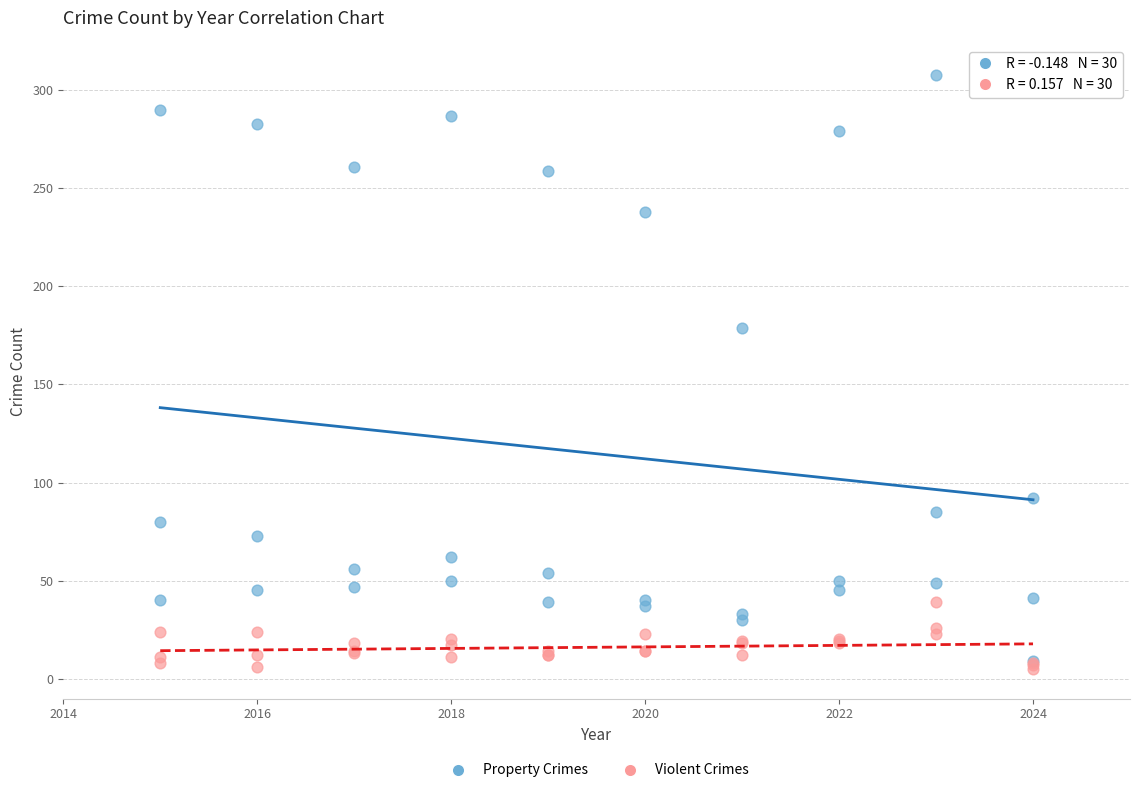

Across all series, what Y value is closest to 156?

179